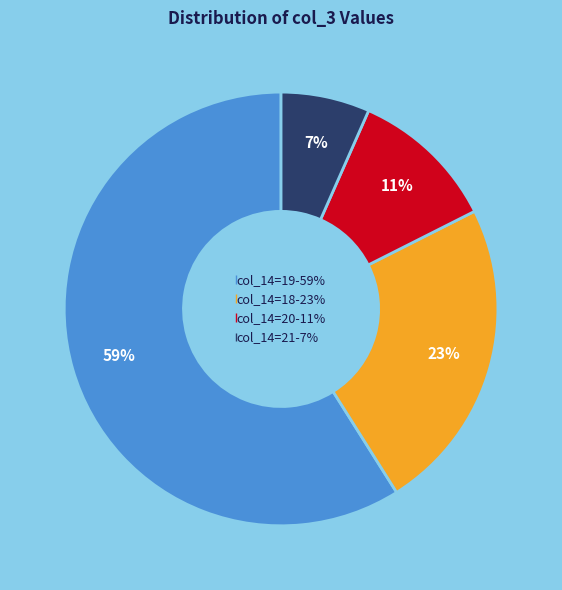

To the nearest percent, what is the average slice percentage?

25%